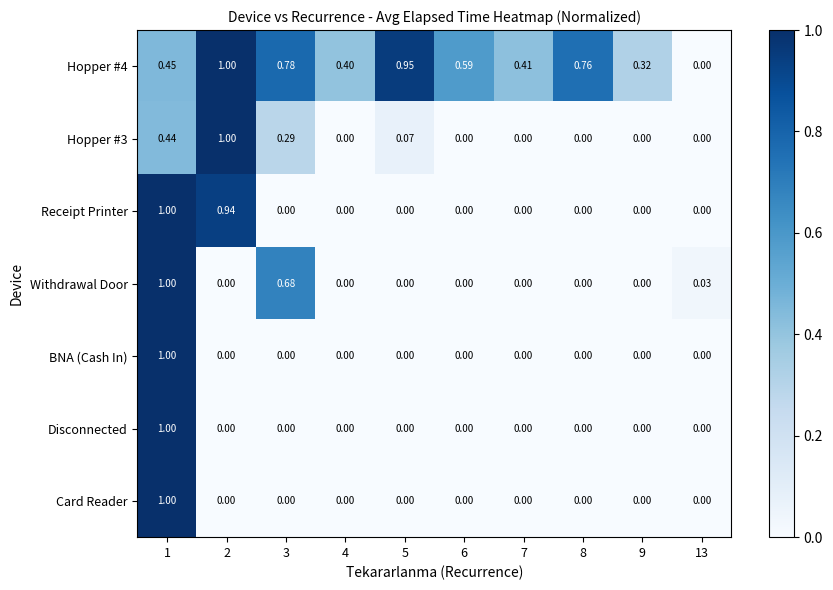

Which series changed the most between 3 and 9?

Withdrawal Door